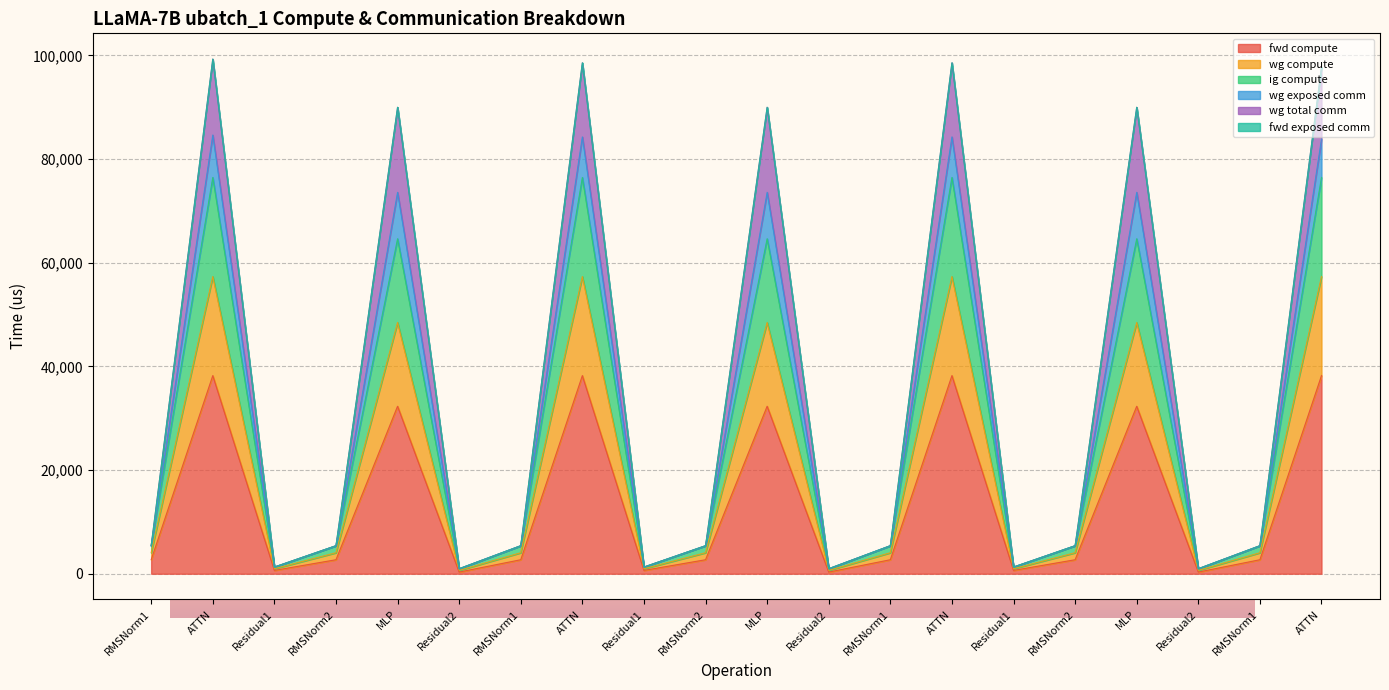

True or false: wg exposed comm and fwd compute cross at least once.

False